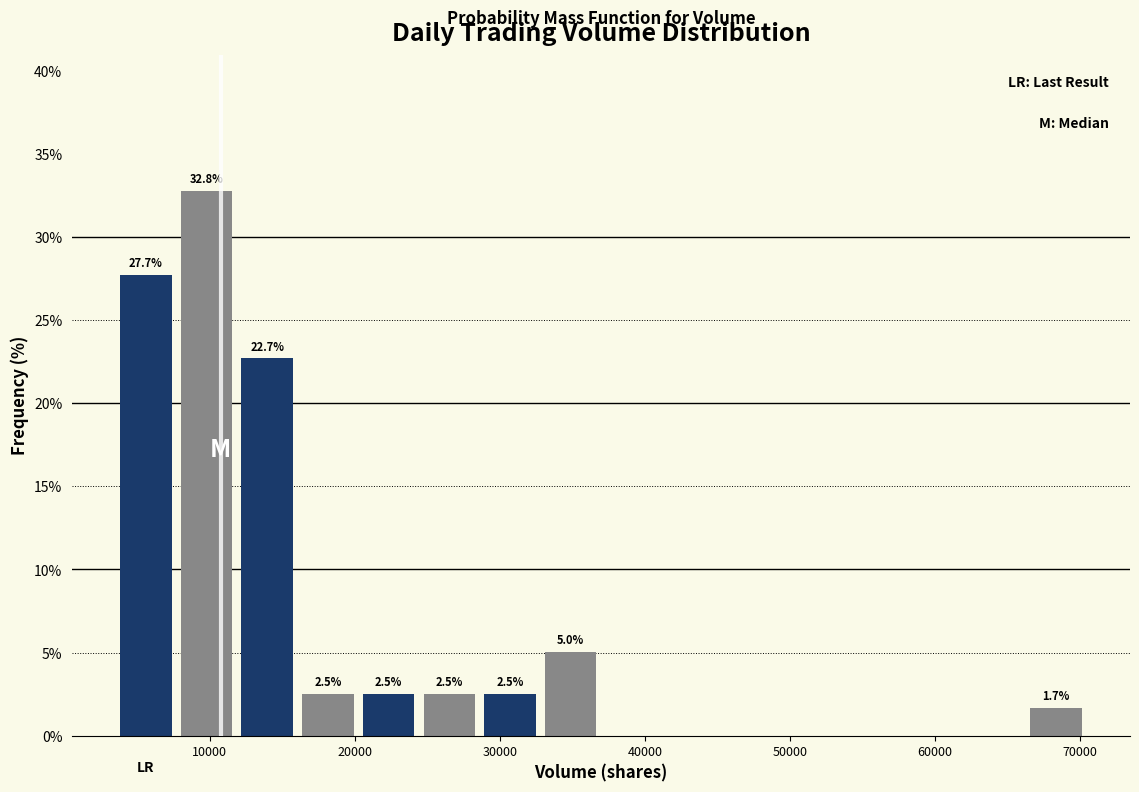

Over which range of the x-axis is the bar tallest?

8000 to 12000